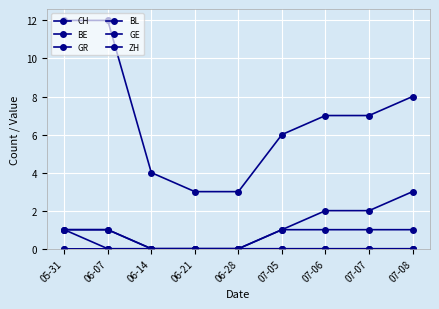

Is this an area chart (filled region under the line)?

No